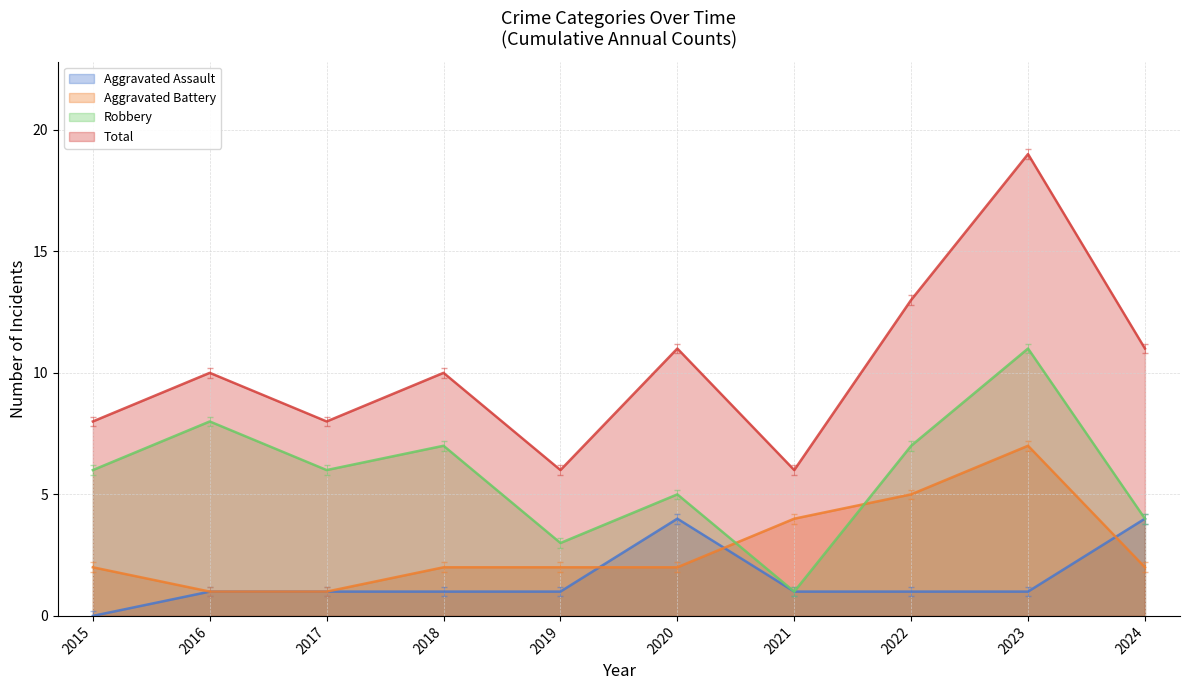

True or false: Aggravated Assault and Robbery intersect in this chart.

False